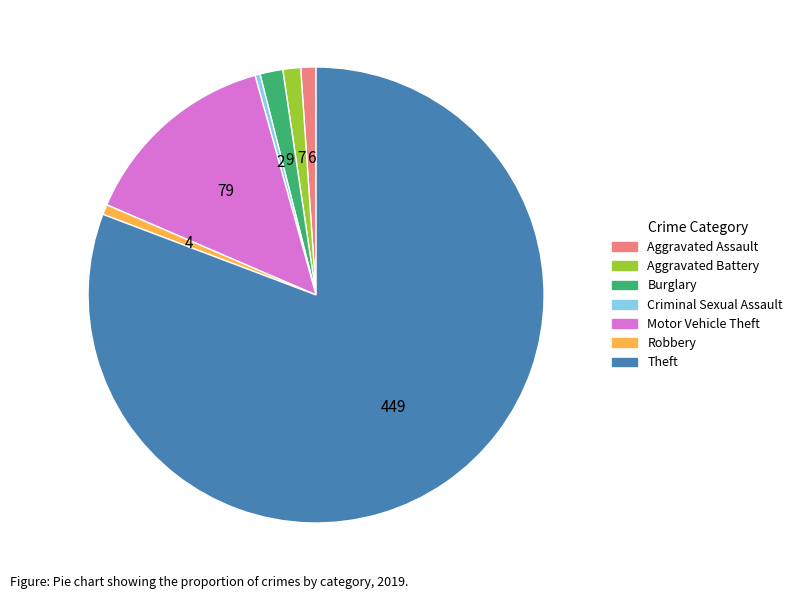

Approximately how many times larger is the value at Criminal Sexual Assault compared to Aggravated Battery?

0.3